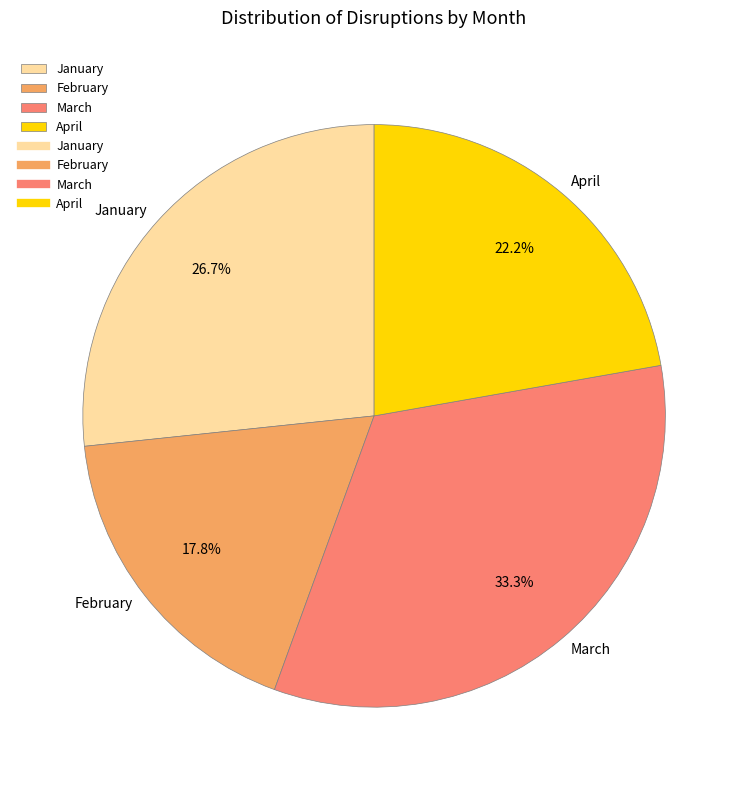

Rank the categories by value from lowest to highest.

February, April, January, March